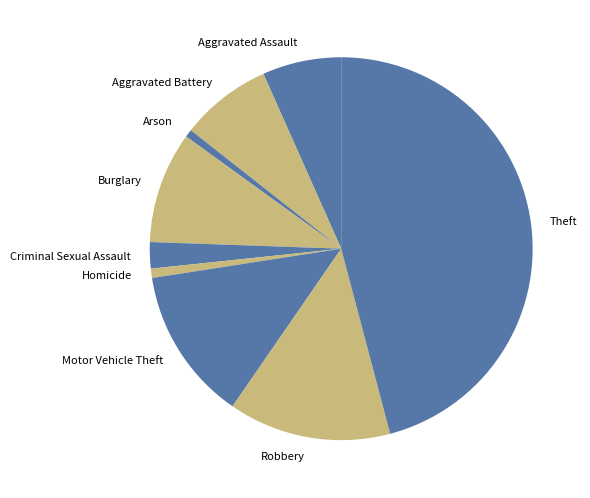

Which category has the biggest portion of the pie?

Theft